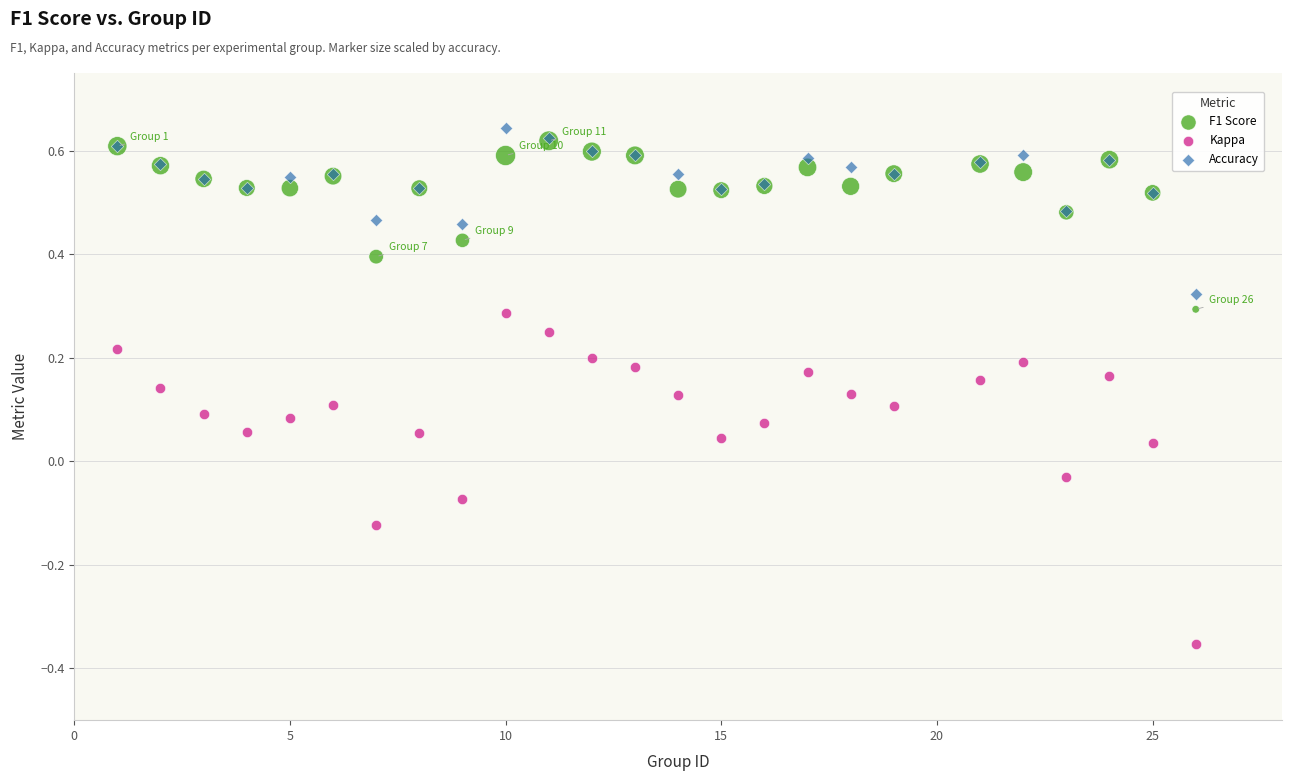

Which series contains the highest Y value?

Accuracy